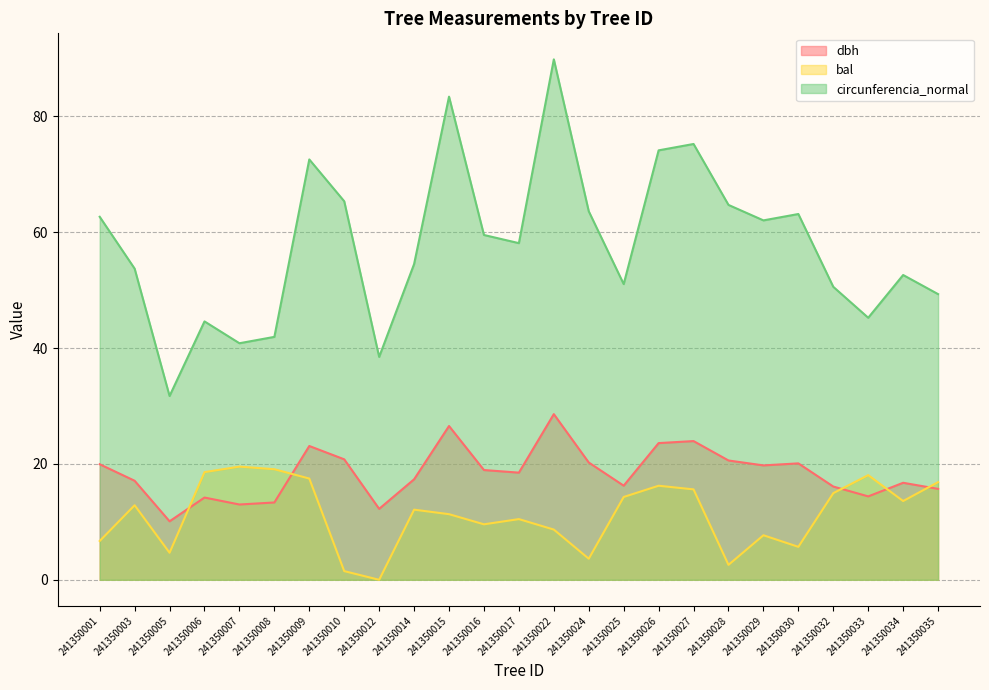

Which series has the widest spread of values?

circunferencia_normal